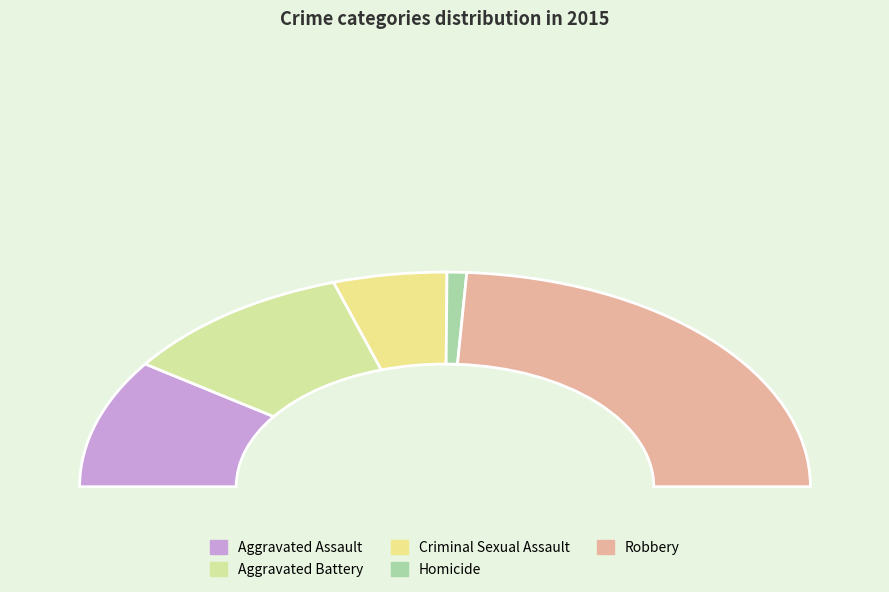

How many segments does this pie chart have?

5